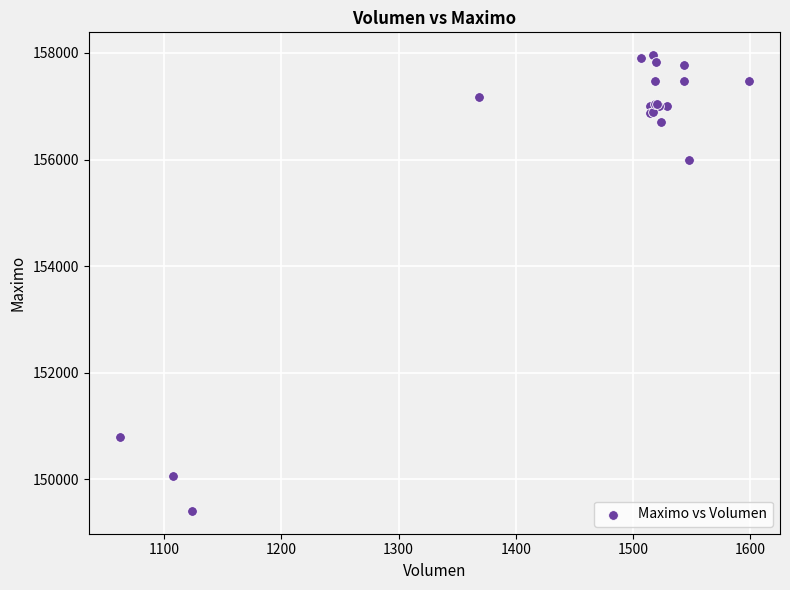

What Y value in the scatter plot is closest to 153682?

156000